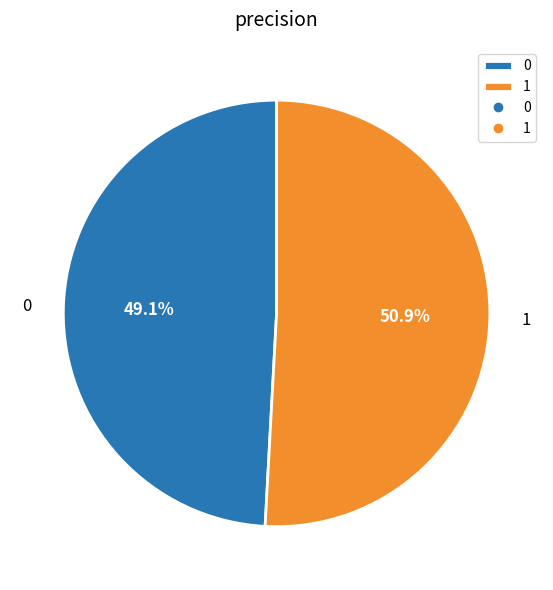

Count the number of slices in the pie.

2